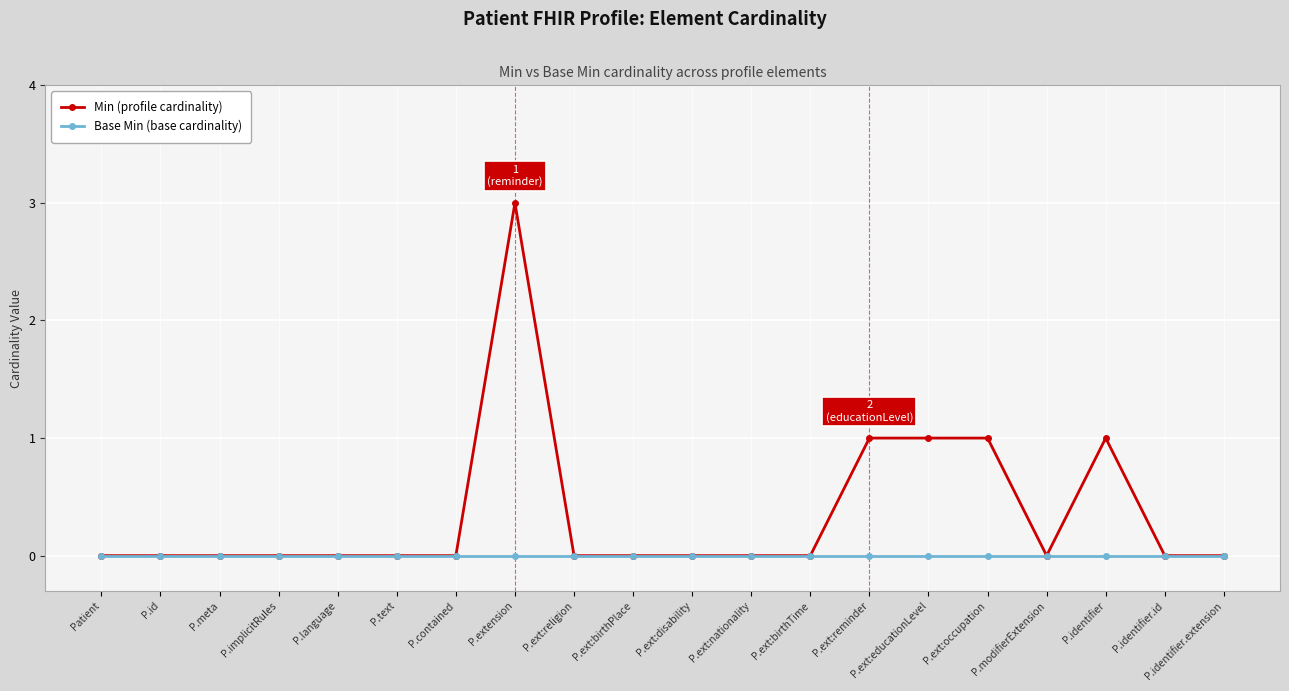

Which series has the widest spread of values?

Min (profile cardinality)